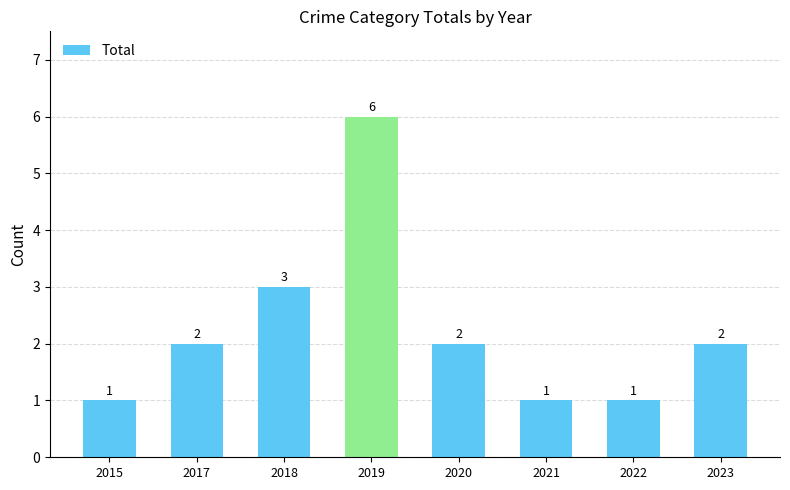

Reading left to right, transcribe all the data shown in this chart.

1	2	3	6	2	1	1	2